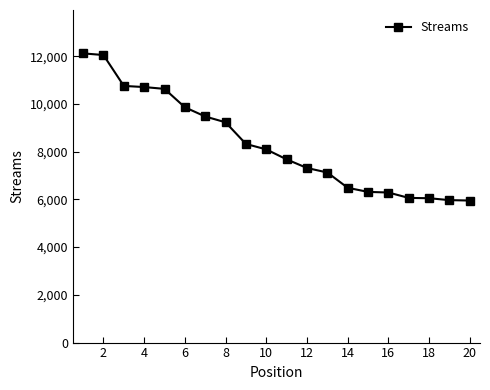

What is the greatest value displayed?

12116